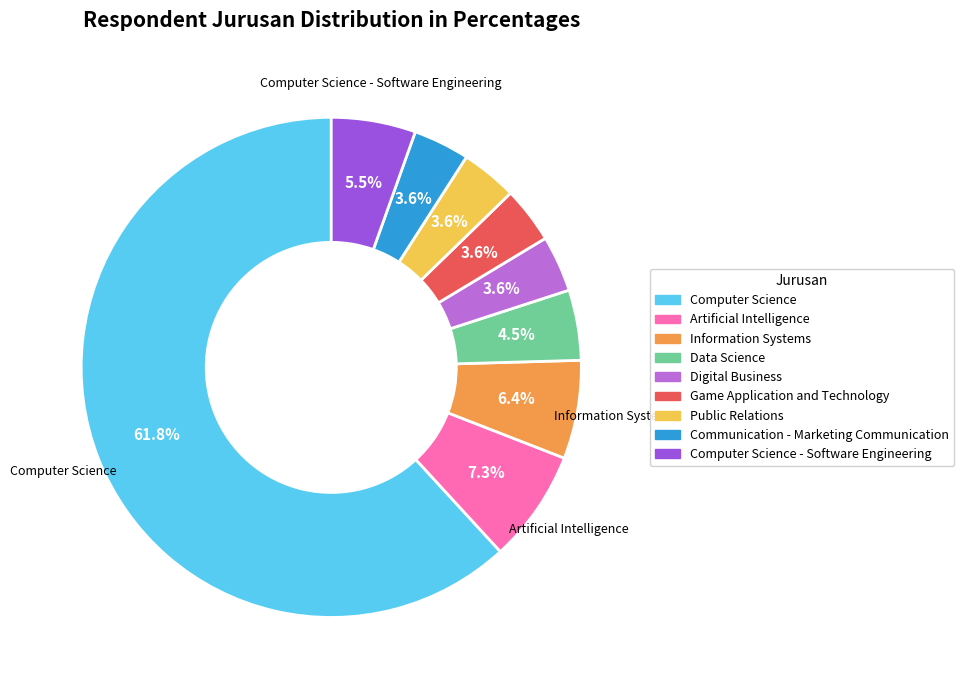

To the nearest percent, what is the average slice percentage?

11%